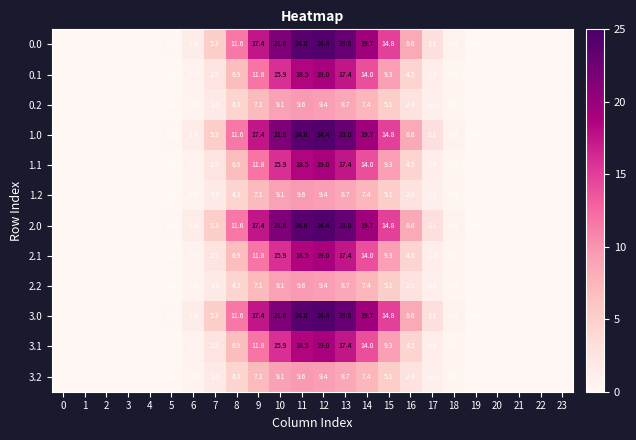

At how many categories does at least one series exceed 15?

6